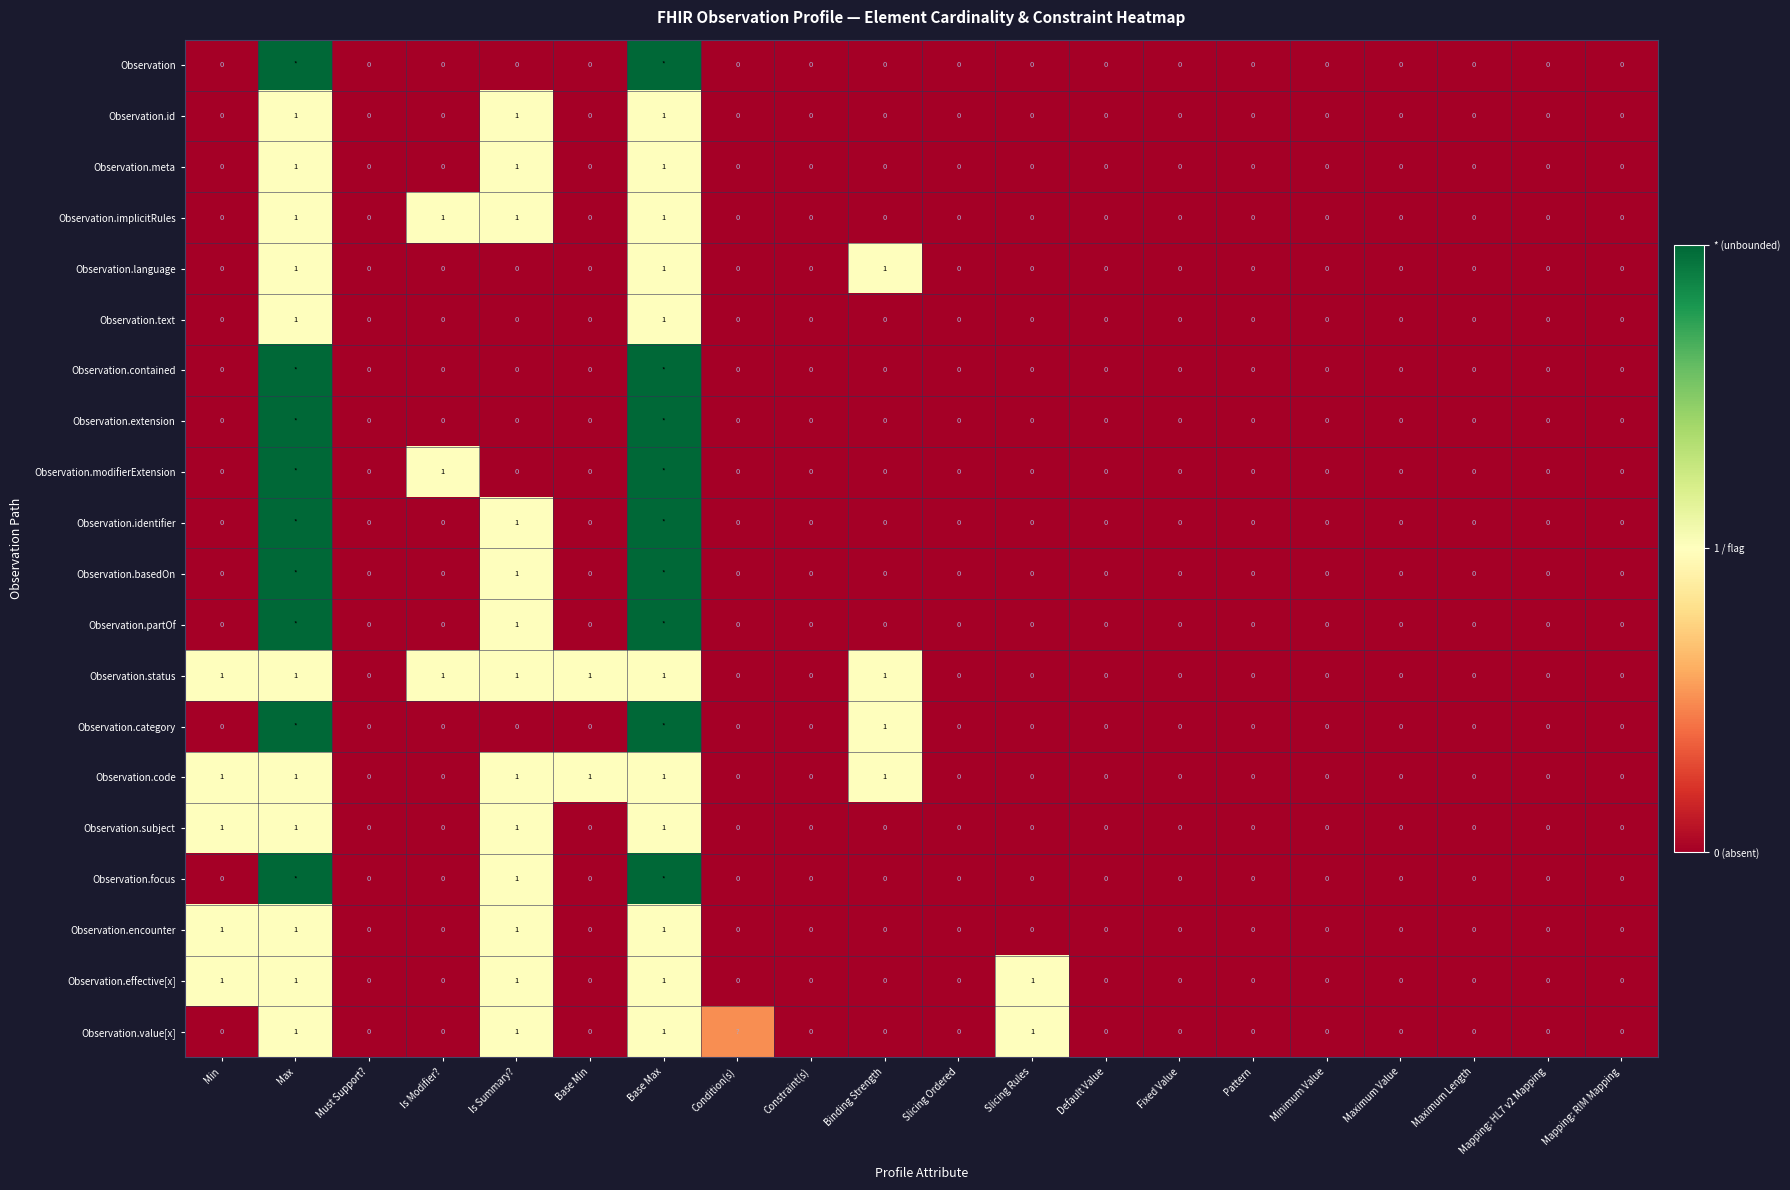

The value of Observation.subject at Min is 1.0. True or false?

True